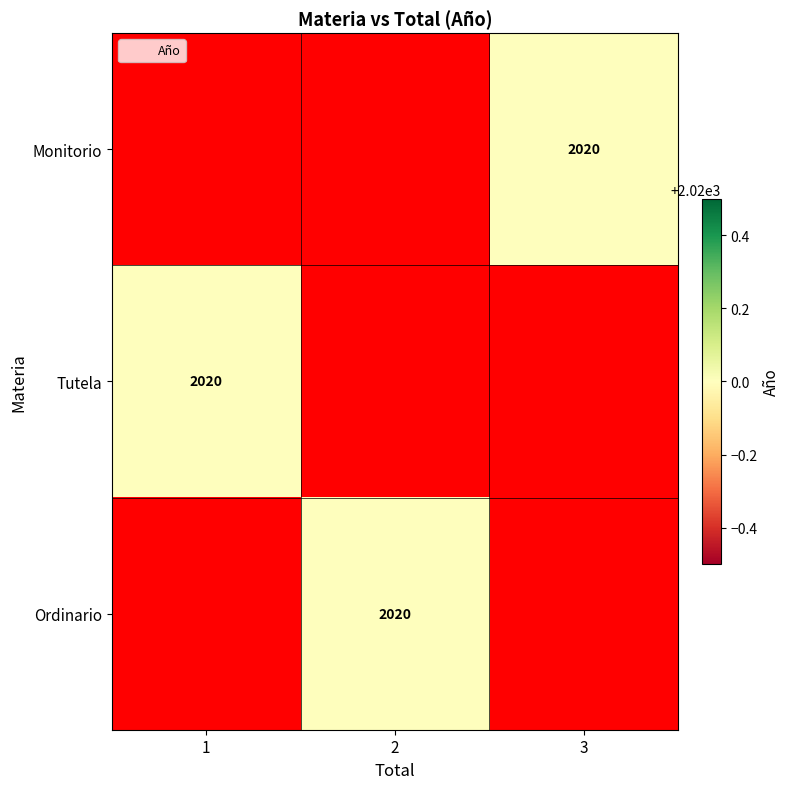

Rank the series at 3 from highest to lowest value.

Monitorio, Tutela, Ordinario